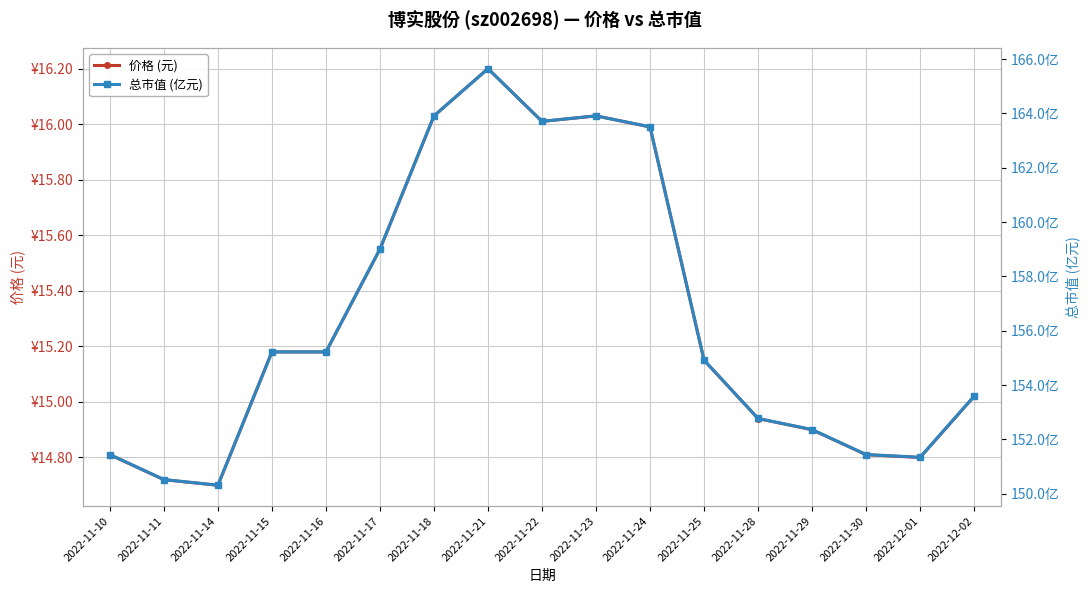

Between 2022-11-17 and 2022-11-25, which is larger?

2022-11-17